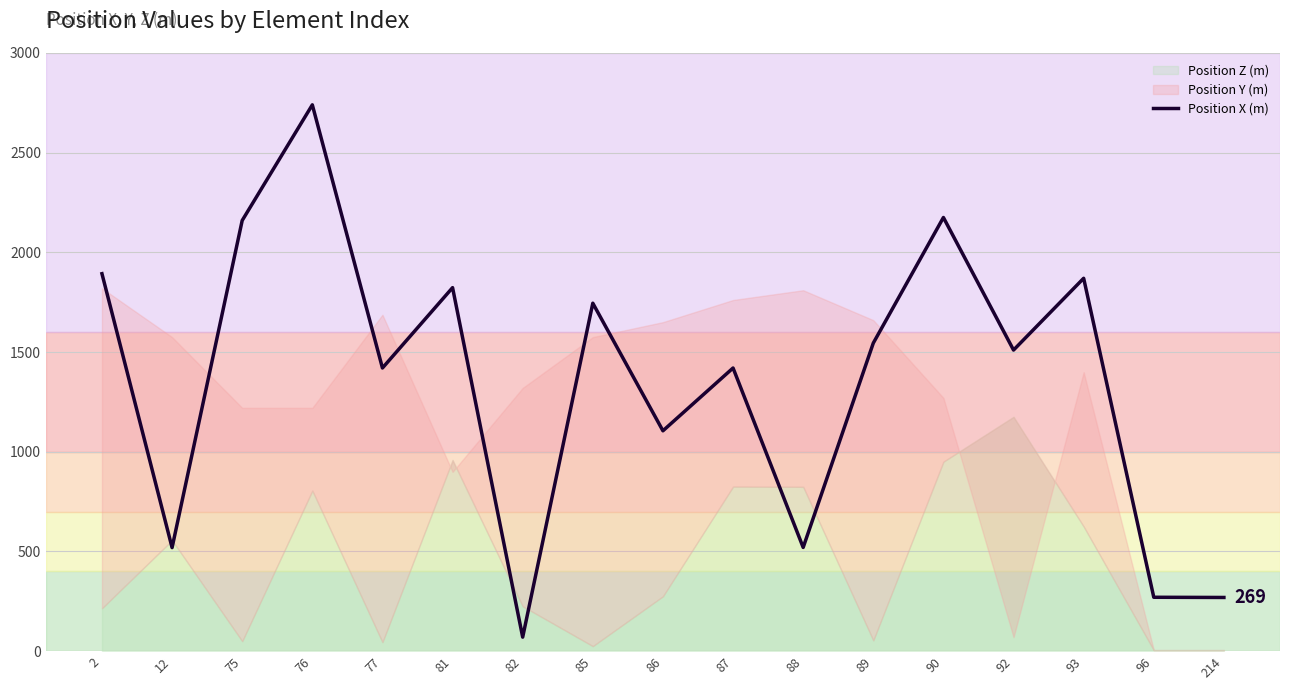

Is it true that the value at 85 is 1745?

True